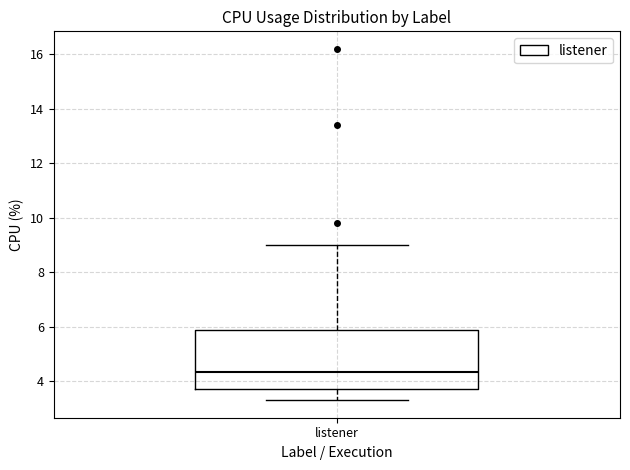

Read this box plot against the y-axis: the position of the median line, the range covered by the box, and the ends of both whiskers. The values are not printed on the chart, so give them approximately, as read against the axis.

median 4.4, box 3.8 to 5.8, whiskers 3.4 to 9.0